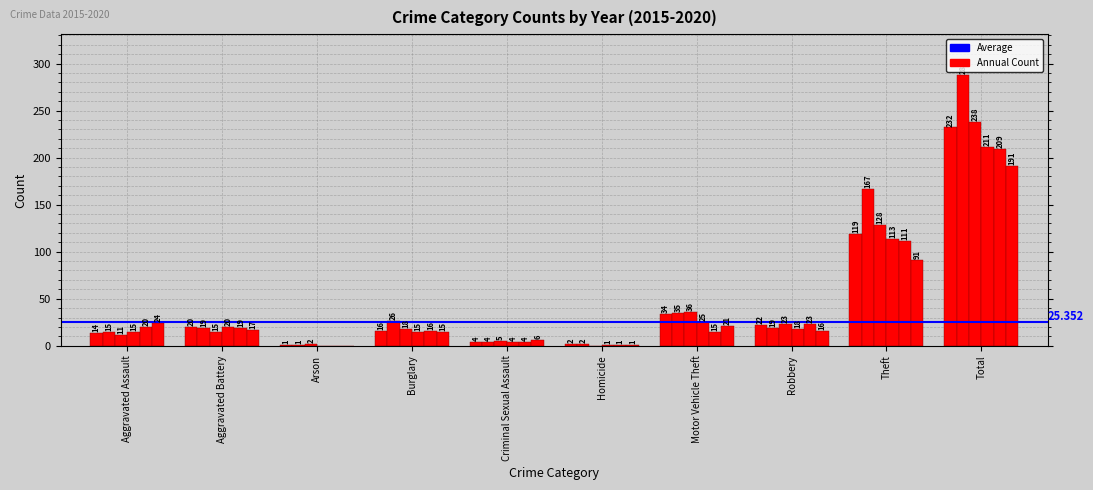

The value of 2017 at Burglary is 18. True or false?

True